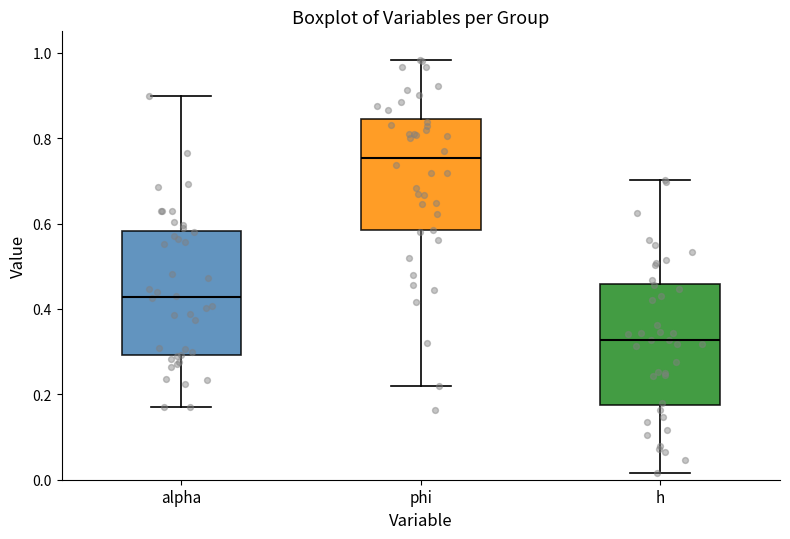

Reading left to right, read every box against the y-axis: the position of its median line, the range the box covers, and the ends of its whiskers. The values are not printed on the chart, so give them approximately, as read against the axis.

alpha: median 0.42, box 0.30 to 0.58, whiskers 0.18 to 0.90
phi: median 0.76, box 0.58 to 0.84, whiskers 0.22 to 0.98
h: median 0.32, box 0.18 to 0.46, whiskers 0.02 to 0.70